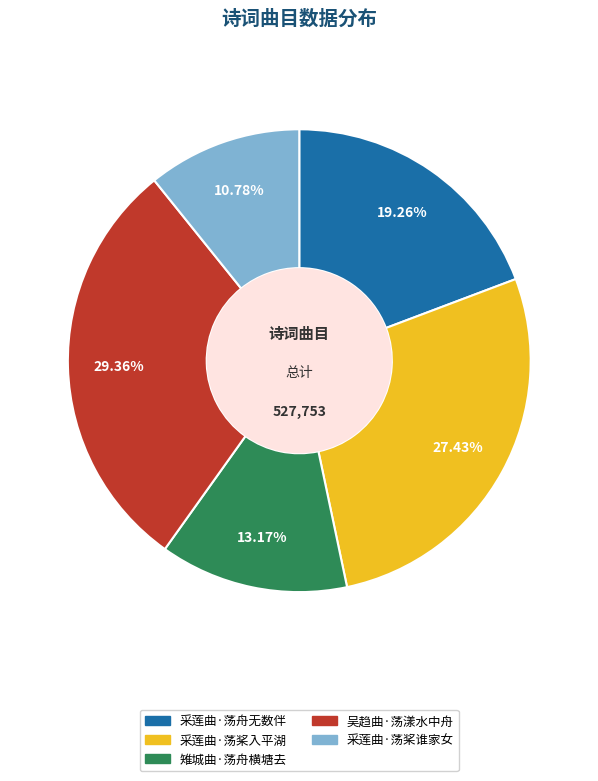

How much of the chart is everything except 采莲曲·荡舟无数伴?

80.7%